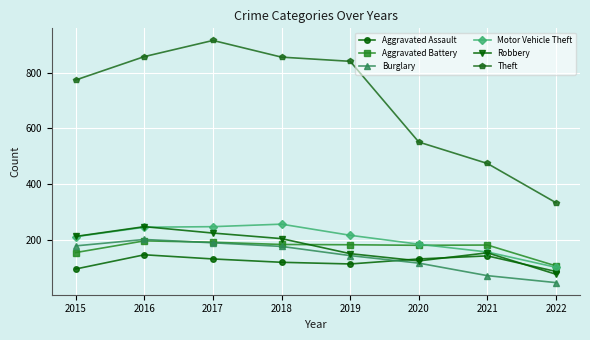

Which series has the widest spread of values?

Theft